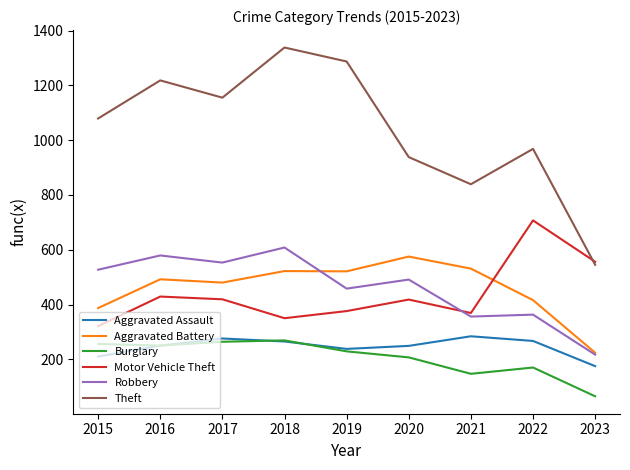

What is the sum of all Aggravated Assault values?

2214